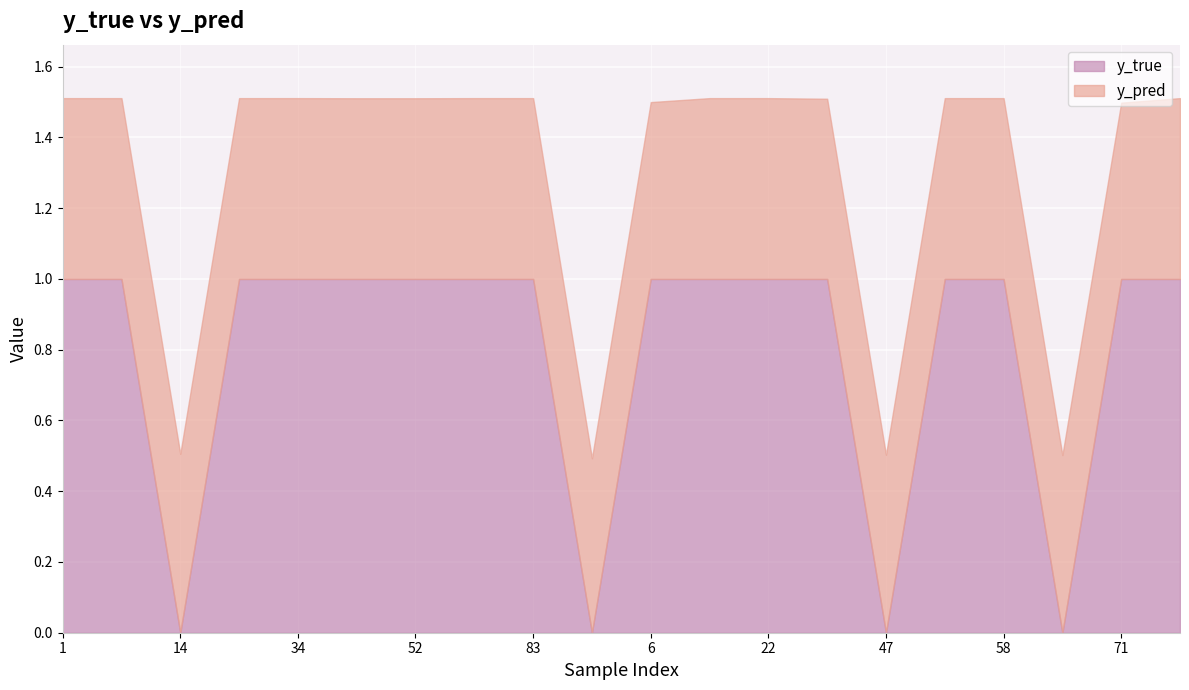

Read the y_true value at 8.

1.0